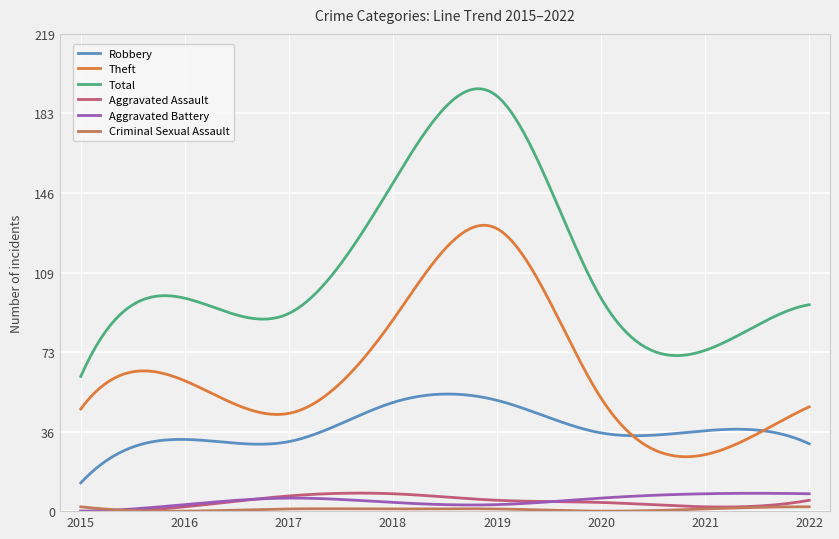

Which series has the largest total across all categories?

Total